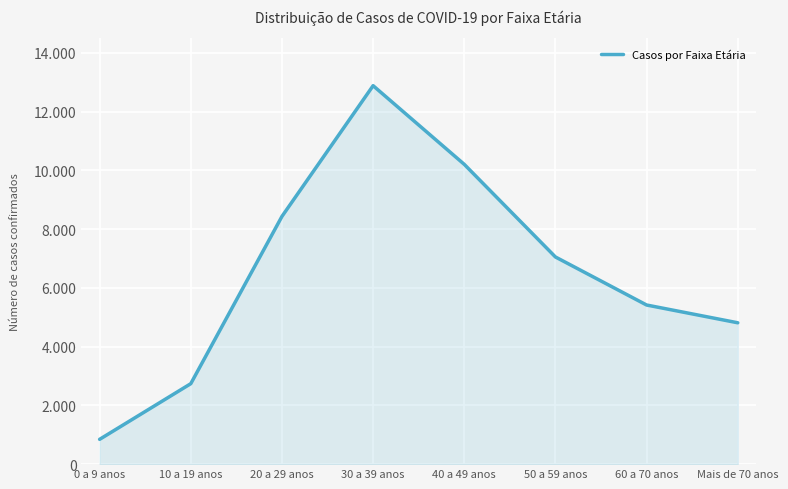

Which has a higher value, 50 a 59 anos or 10 a 19 anos?

50 a 59 anos